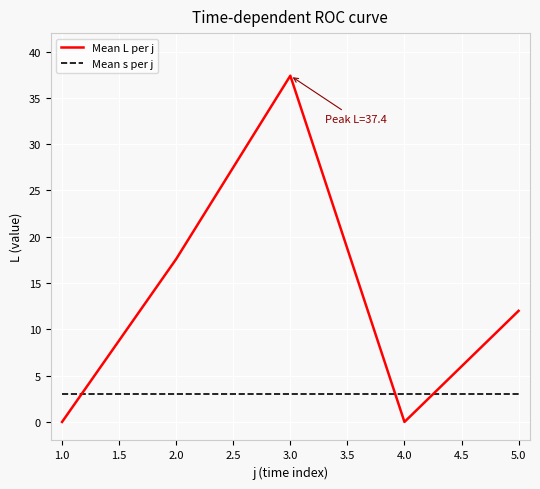

True or false: Mean L per j has a value of 37.4 at 3.0.

True